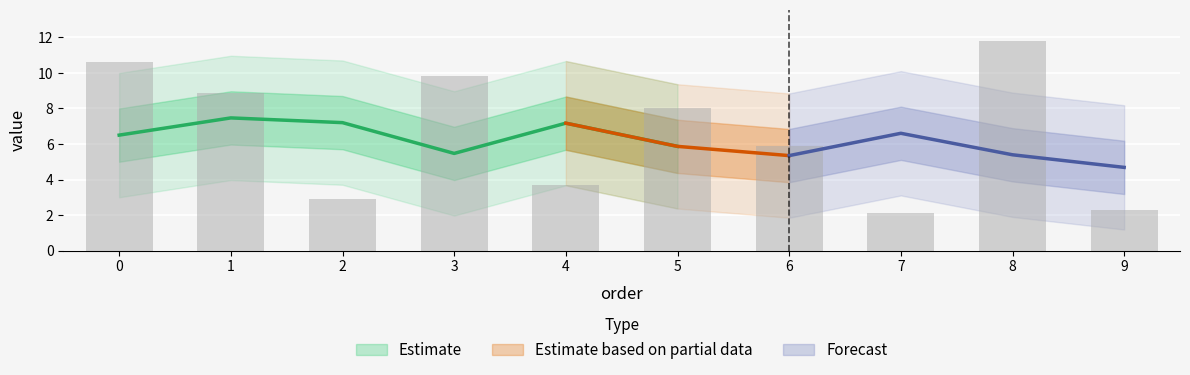

List the labels in order of value, smallest first.

7, 9, 2, 4, 6, 5, 1, 3, 0, 8